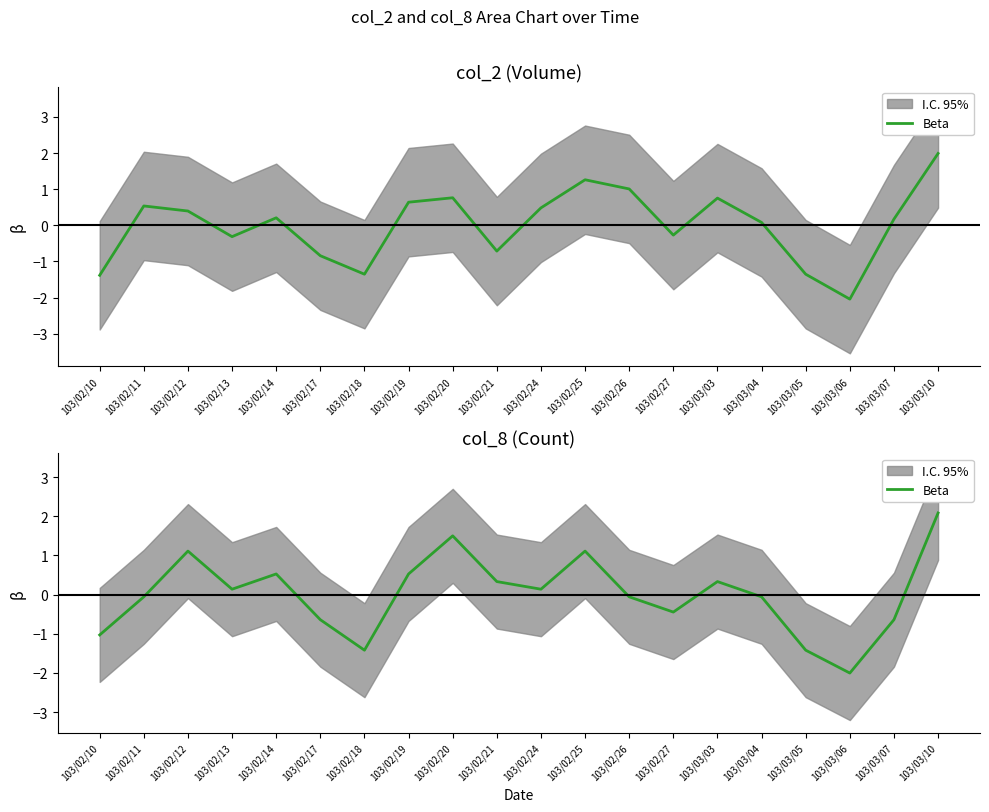

What is the difference between the values at 103/03/05 and 103/02/26?

1.4